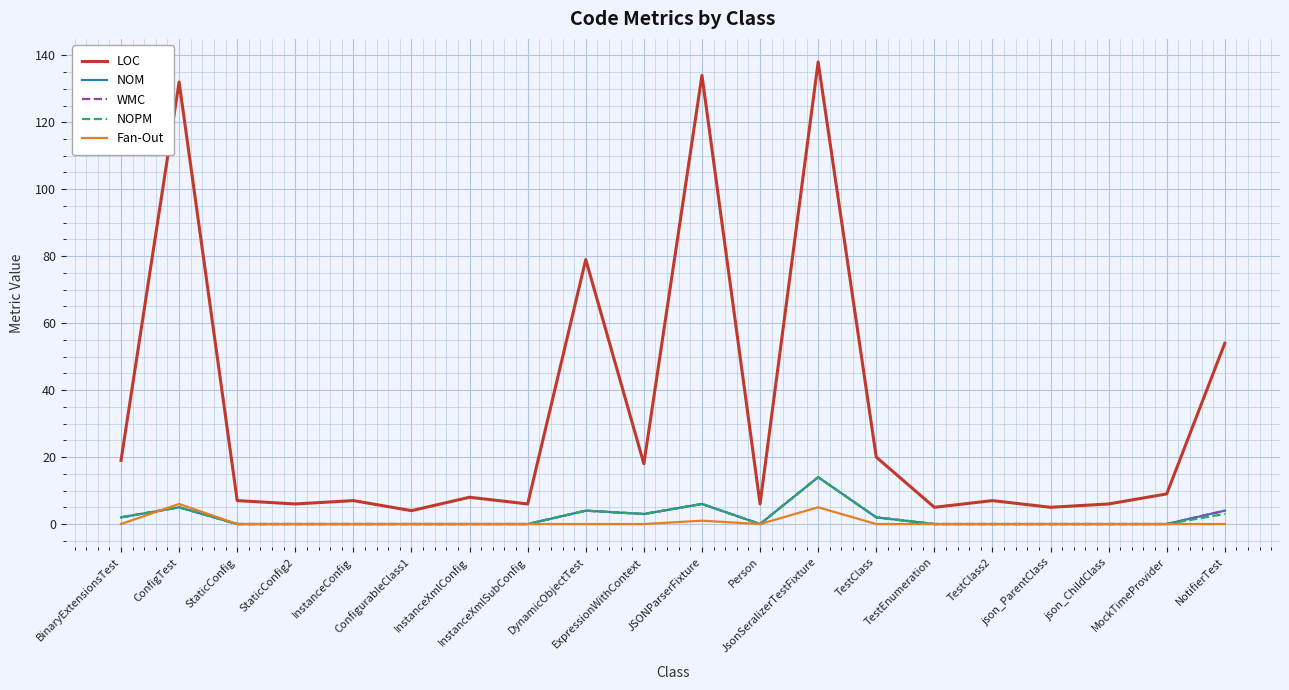

At which category does the chart reach its peak across all series?

JsonSeralizerTestFixture